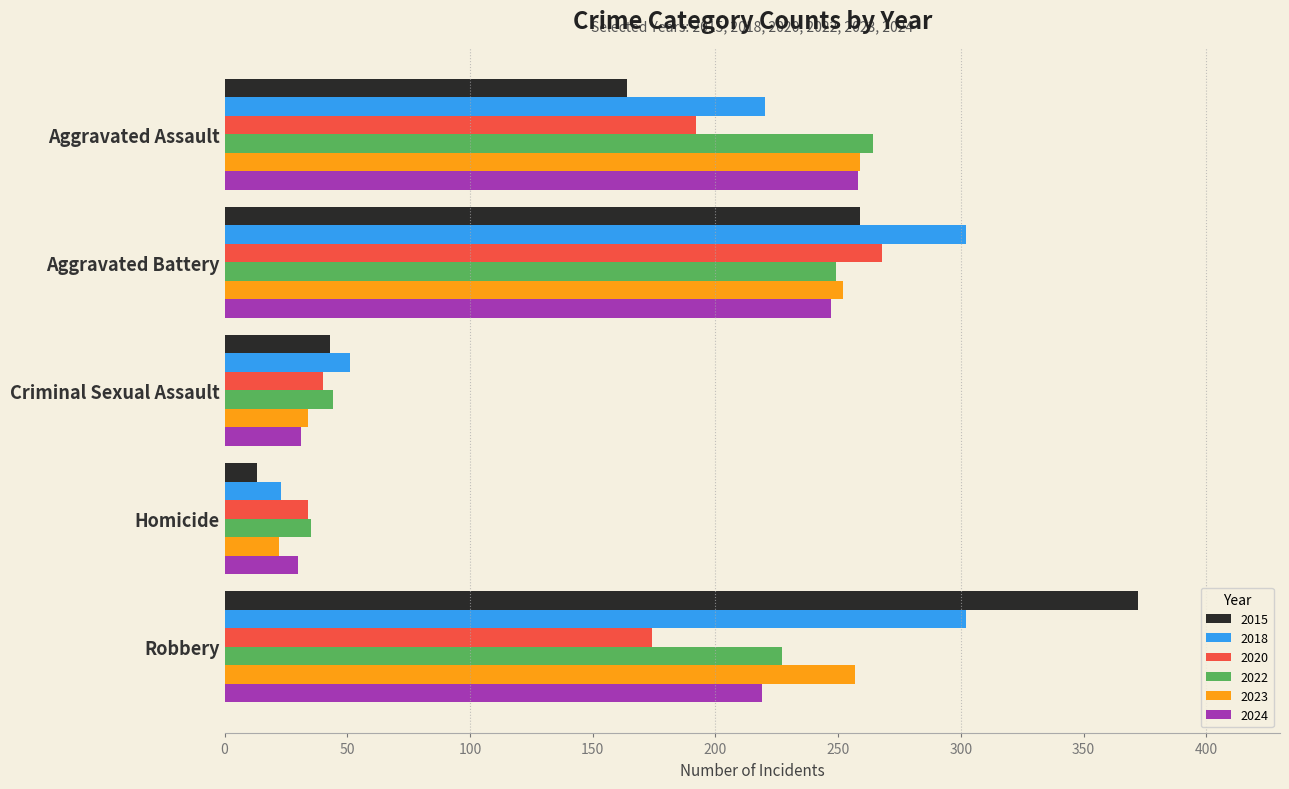

True or false: 2024 has a value of 219 at Robbery.

True